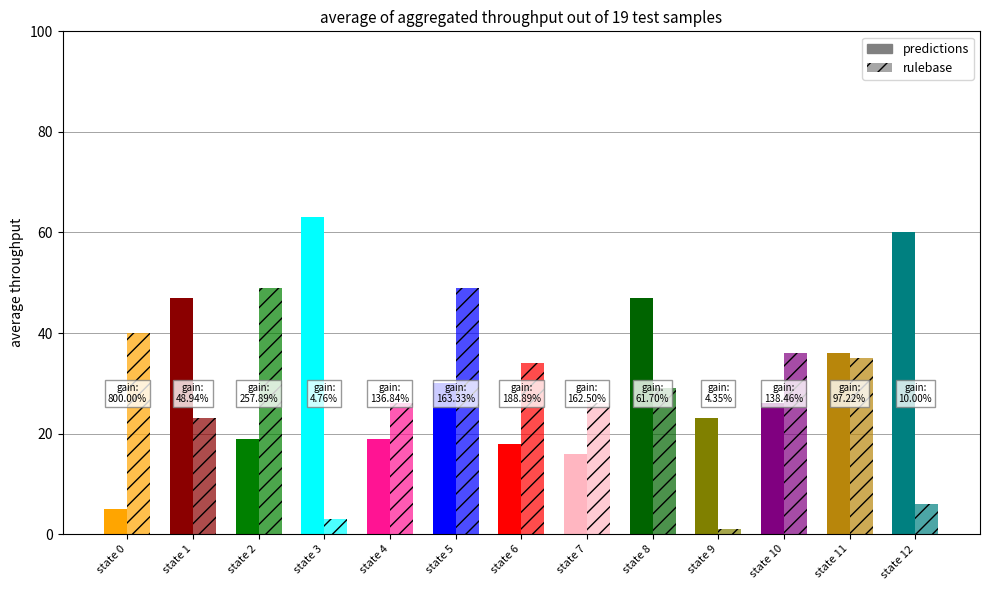

At how many categories does at least one series exceed 14?

13